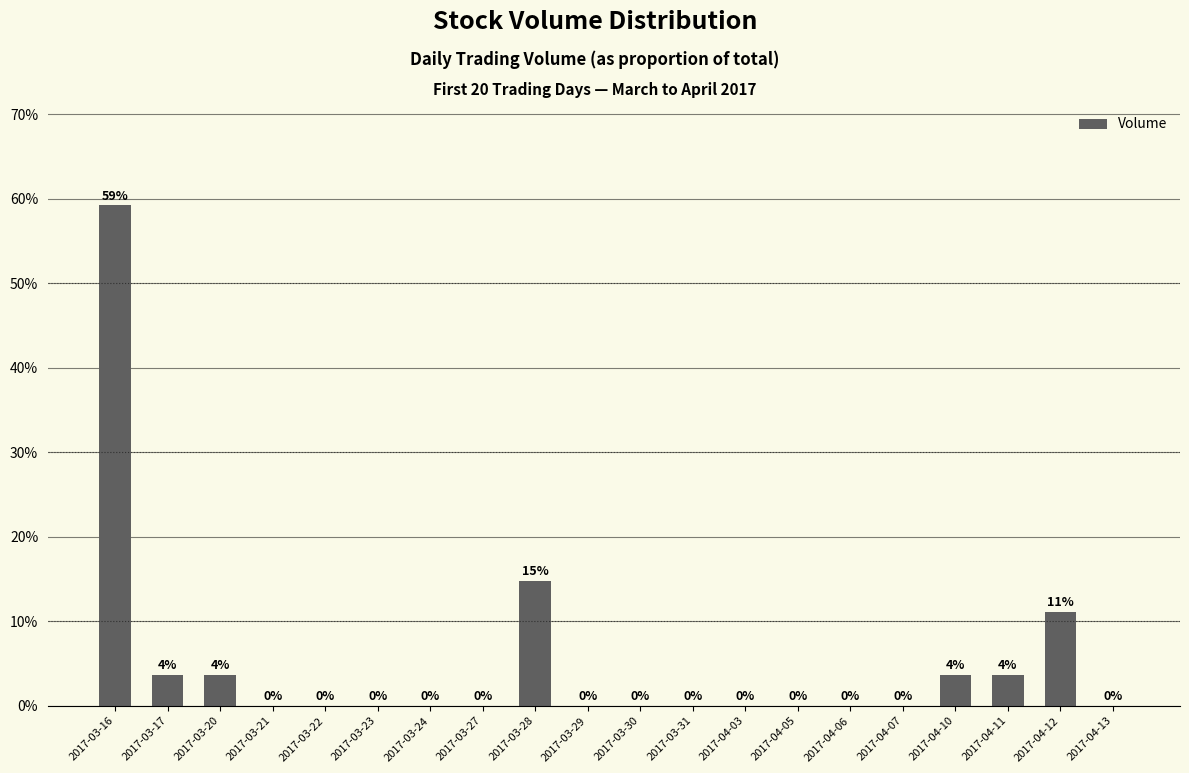

Are the bars horizontal?

No